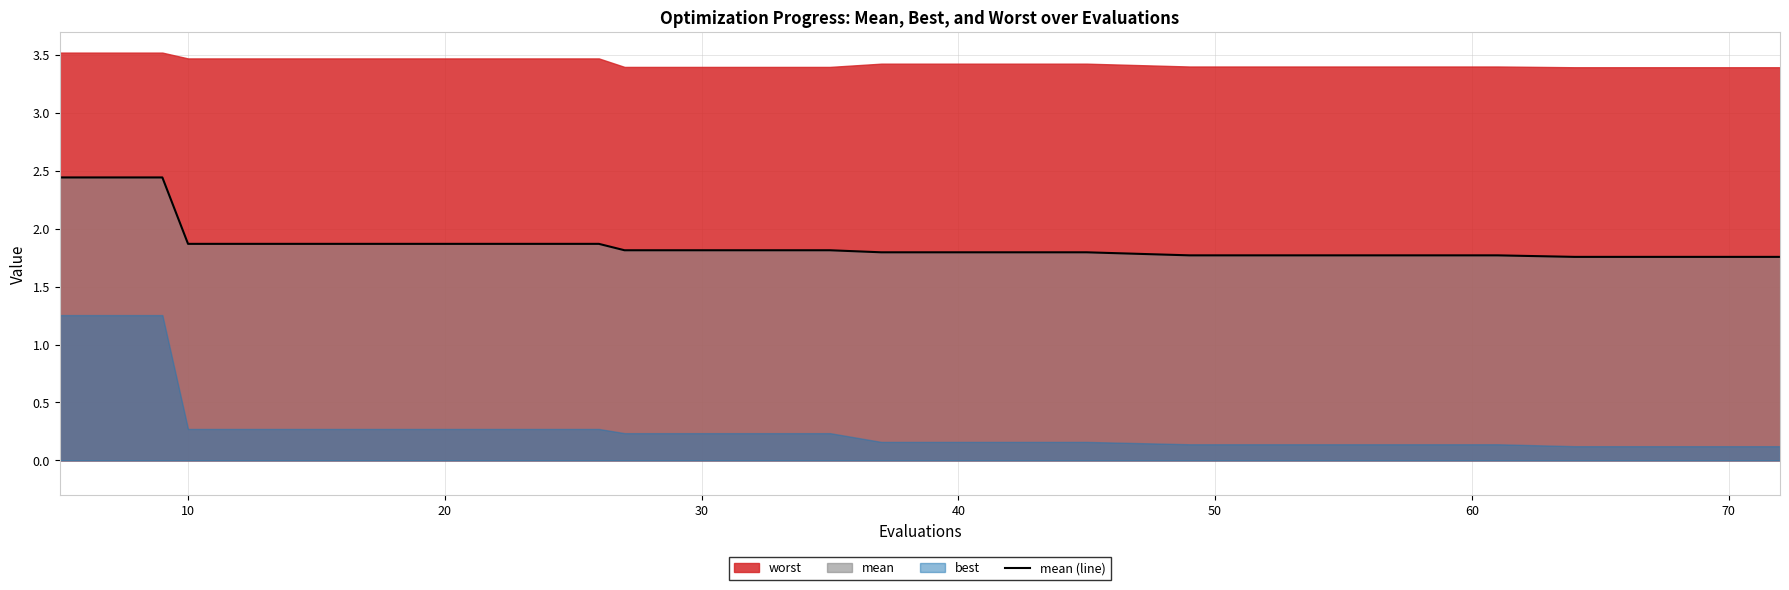

True or false: the data shows 3.2 at 80.

False